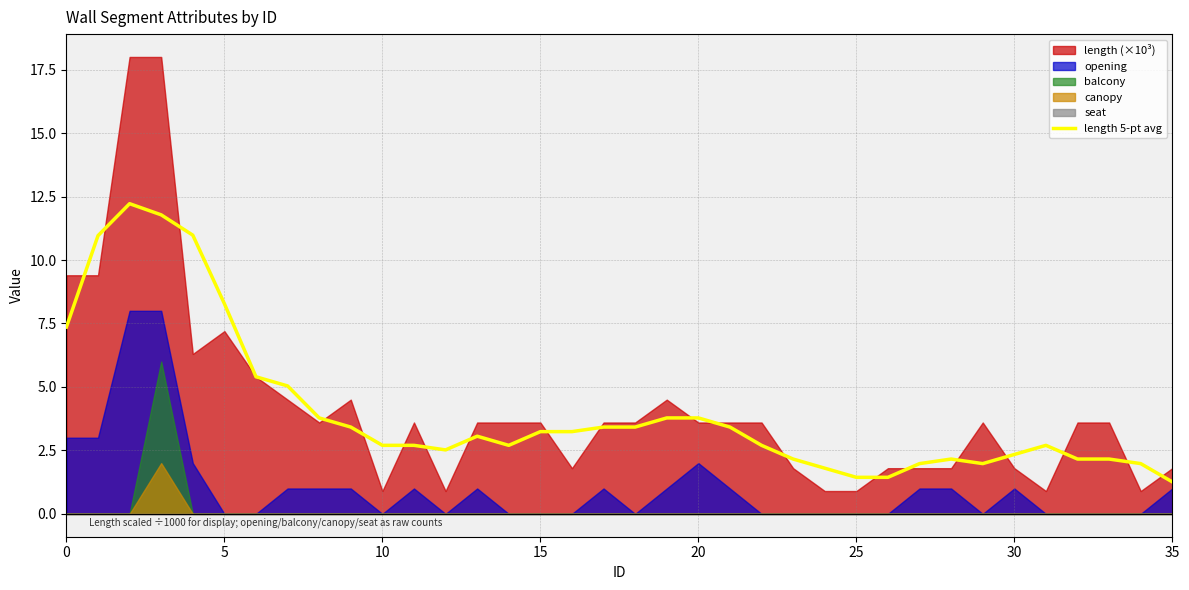

True or false: the data has more than 2 interior local peaks.

True